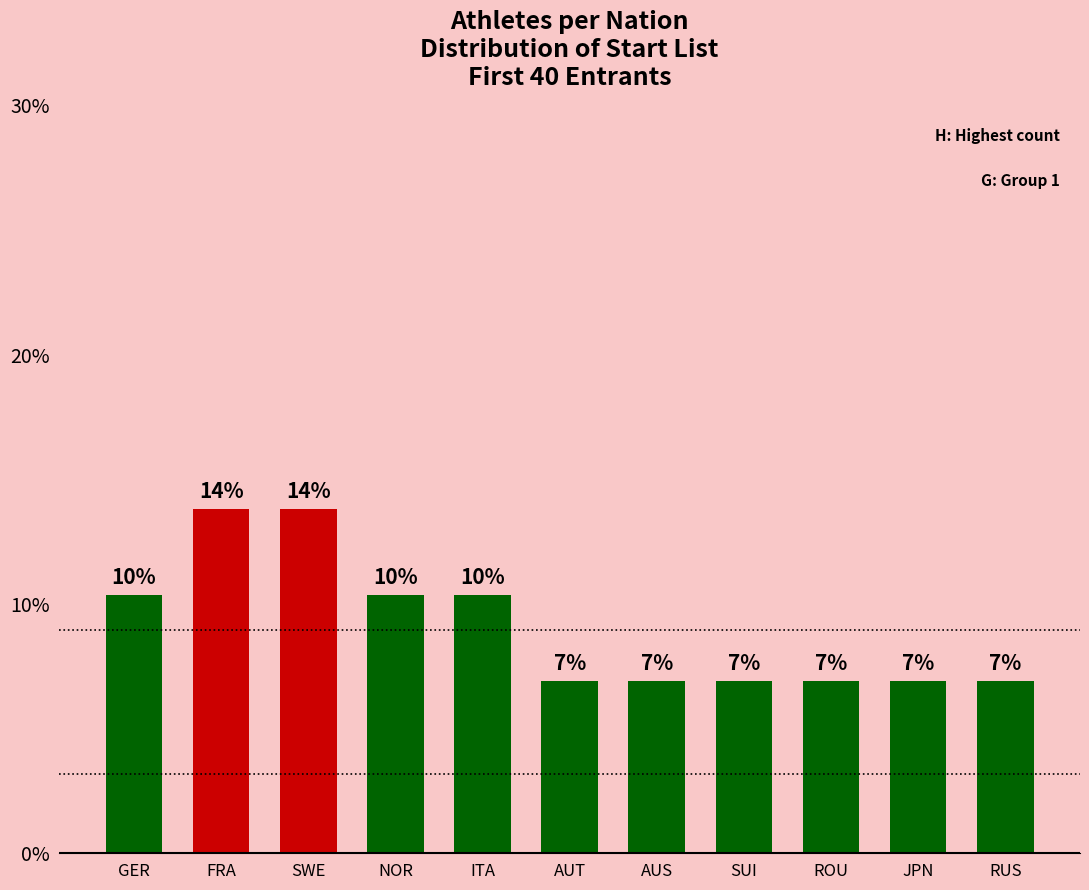

What position from the left is AUS?

7